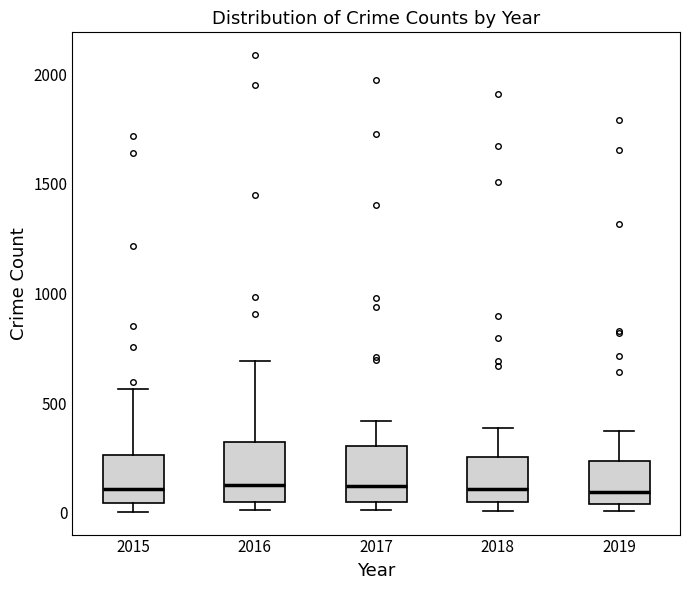

Reading left to right, read every box against the y-axis: the position of its median line, the range the box covers, and the ends of its whiskers. The values are not printed on the chart, so give them approximately, as read against the axis.

2015: median 100, box 50 to 250, whiskers 0 to 550
2016: median 150, box 50 to 300, whiskers 0 to 700
2017: median 100, box 50 to 300, whiskers 0 to 400
2018: median 100, box 50 to 250, whiskers 0 to 400
2019: median 100, box 50 to 250, whiskers 0 to 400